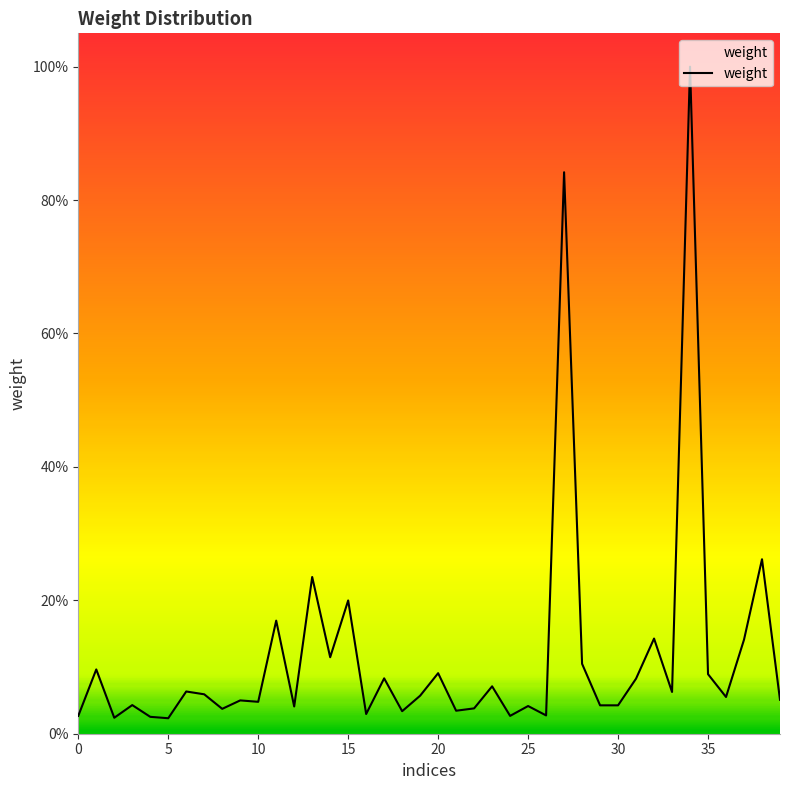

Does the chart have visible grid lines?

No